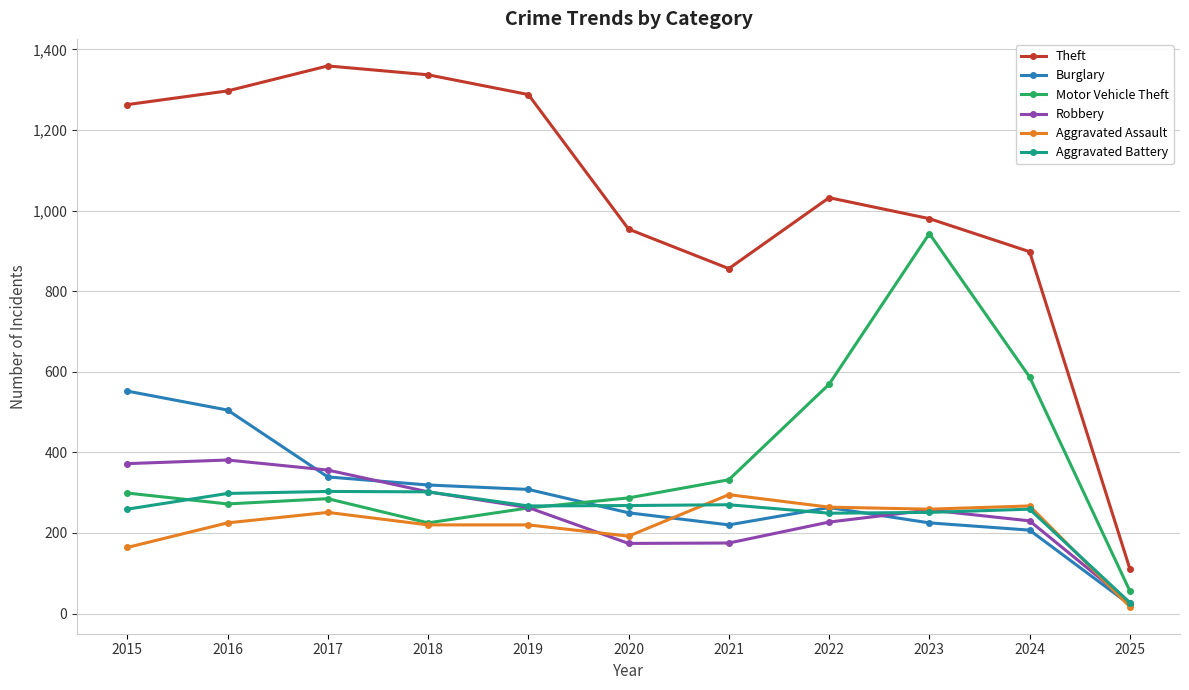

What is the value of the Motor Vehicle Theft point at the 7th from the left?

332